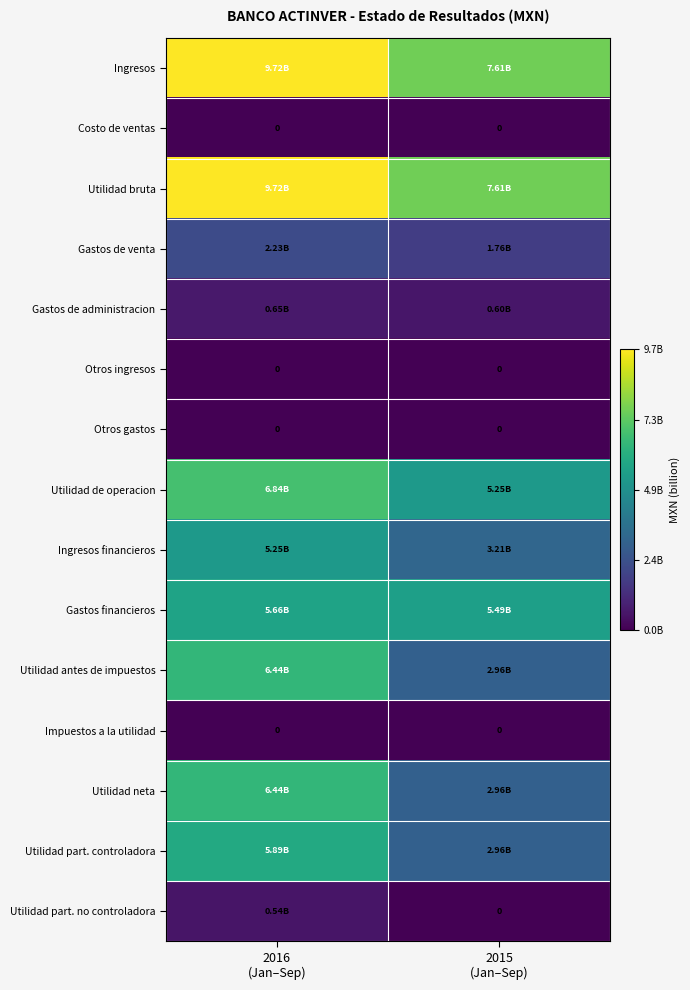

Which label corresponds to the smallest value in the chart?

2016
(Jan–Sep)